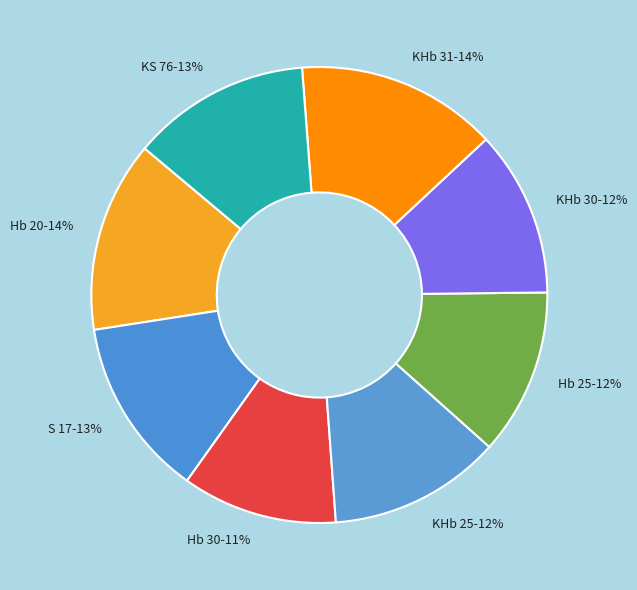

What is the ratio of the value at KHb 25 to the value at Hb 25?

1.0